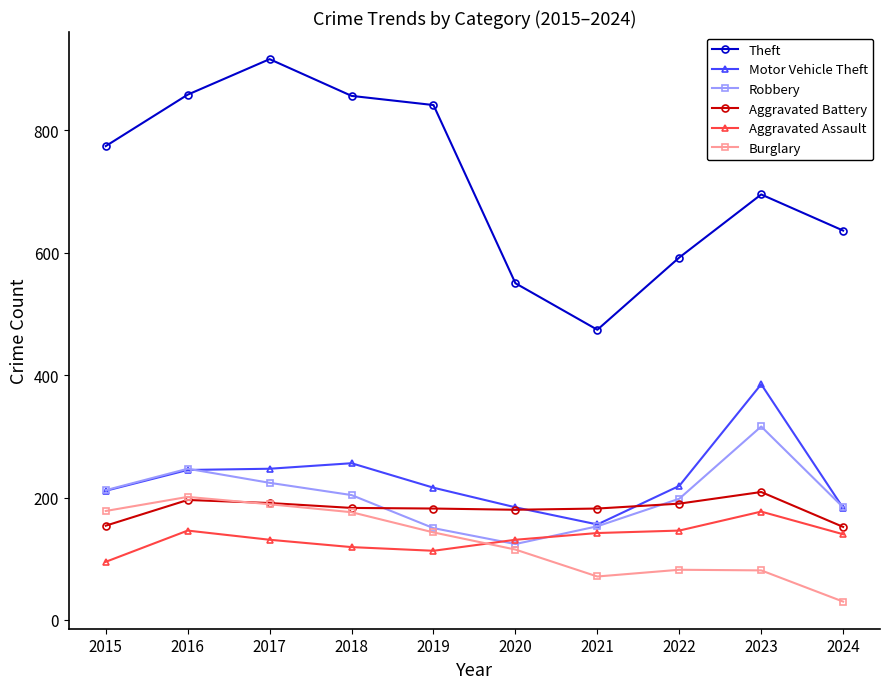

What is the value of the Aggravated Assault point at the 3rd from the left?

131